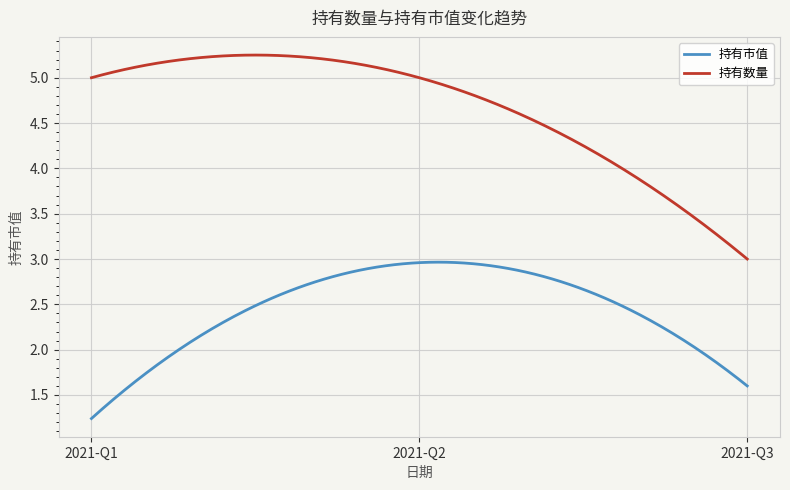

Which series has the widest spread of values?

持有数量